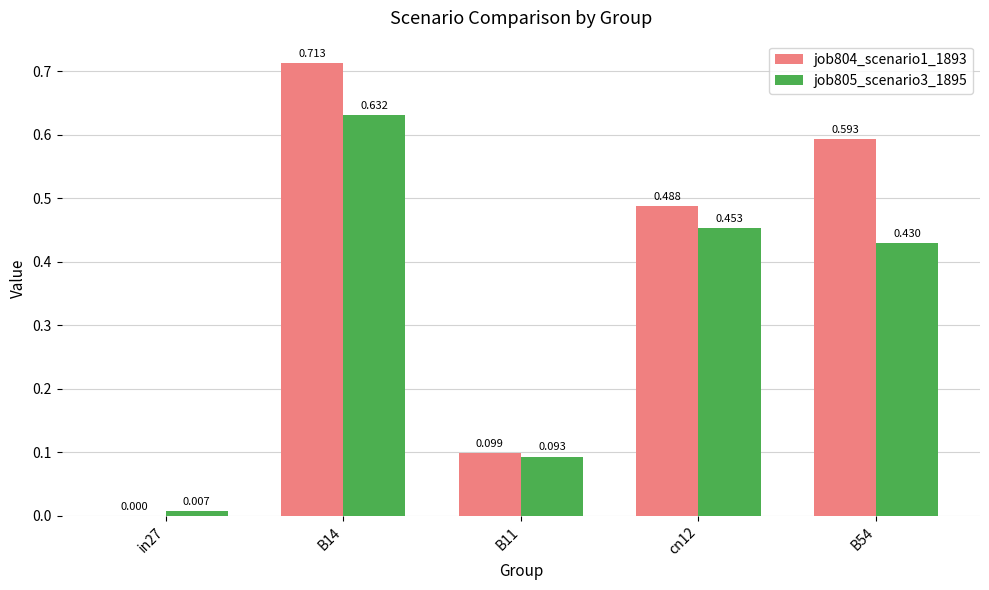

Is the value of job805_scenario3_1895 at in27 greater than the value of job804_scenario1_1893 at B14?

No